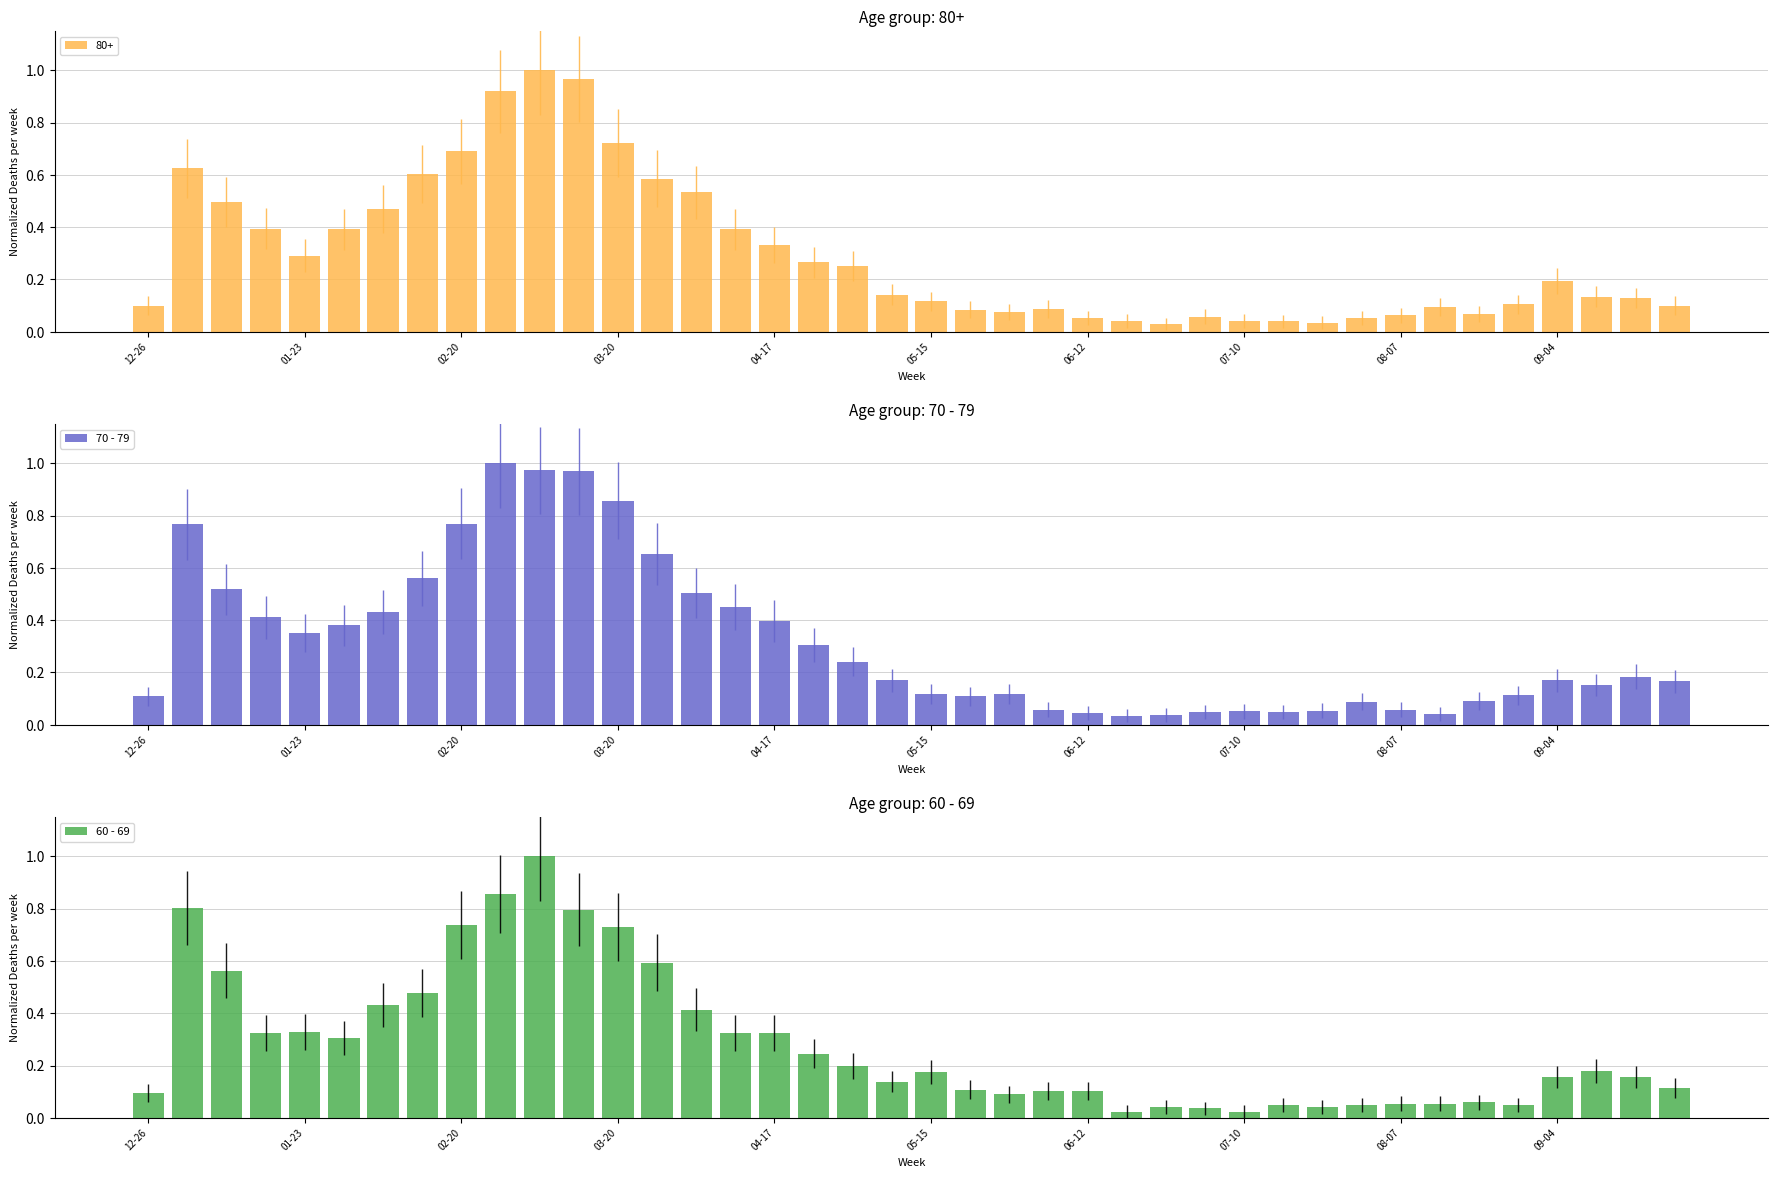

Which series has the largest total across all categories?

70 - 79